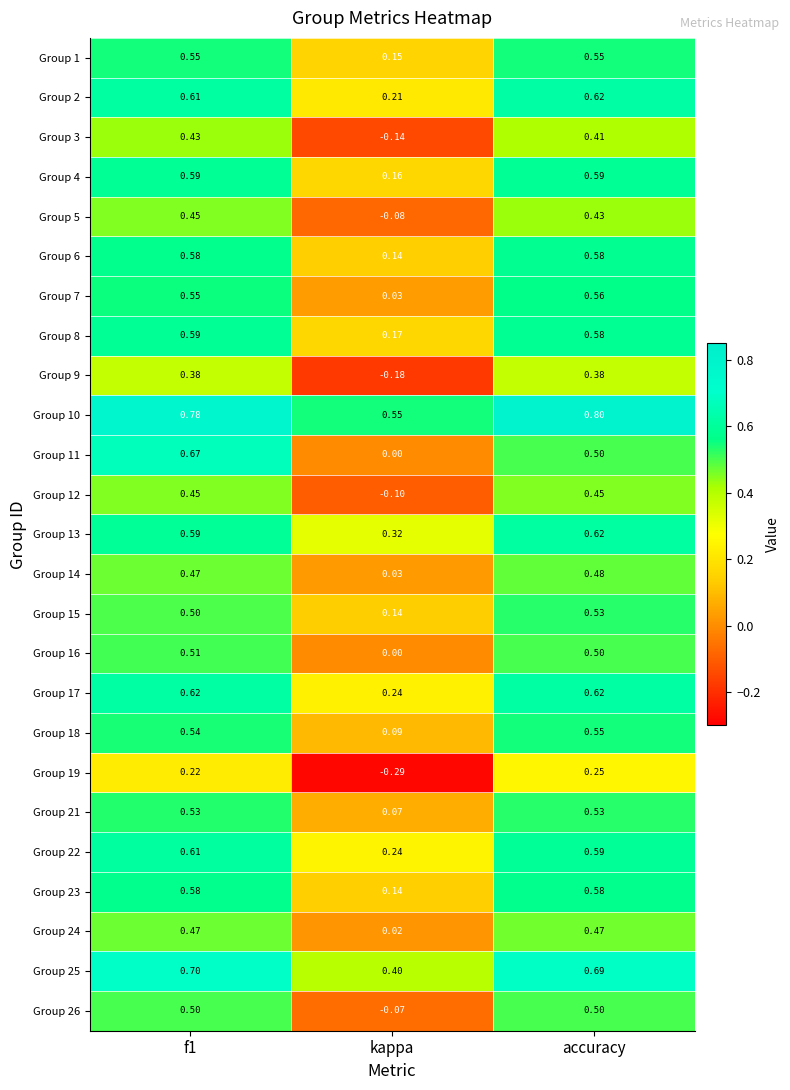

Where is Group 23 nearest to the value 0?

kappa